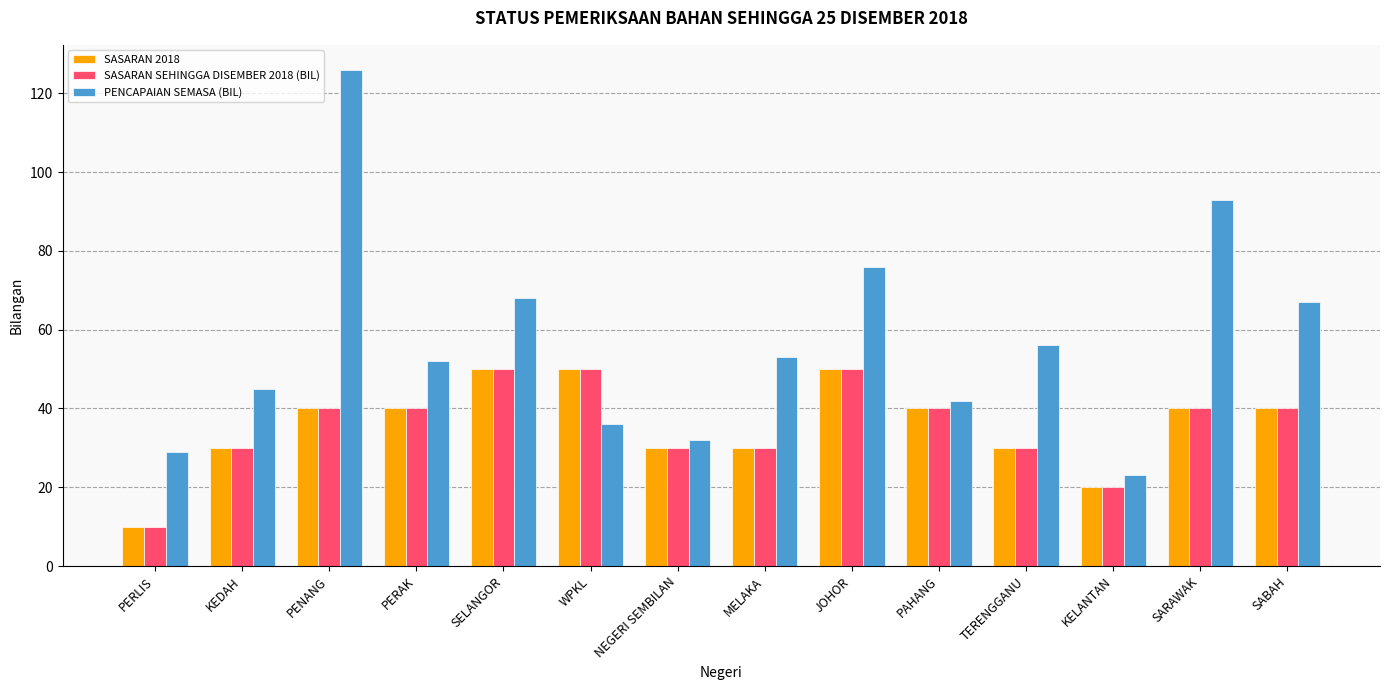

How many bars are there in total?

42